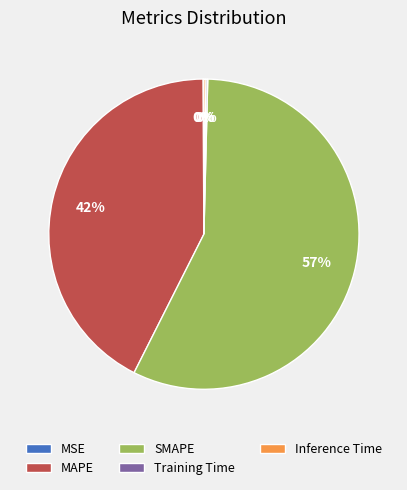

Is there a majority slice in this chart?

Yes